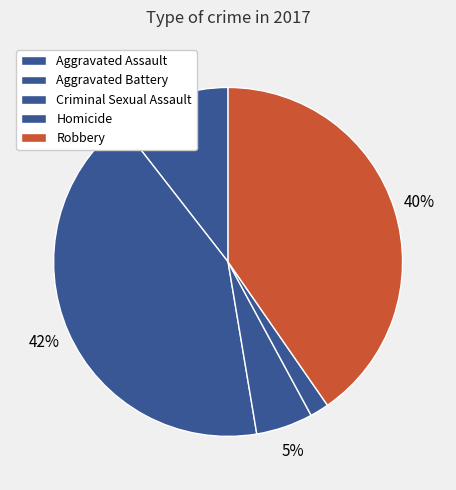

How many segments does this pie chart have?

5